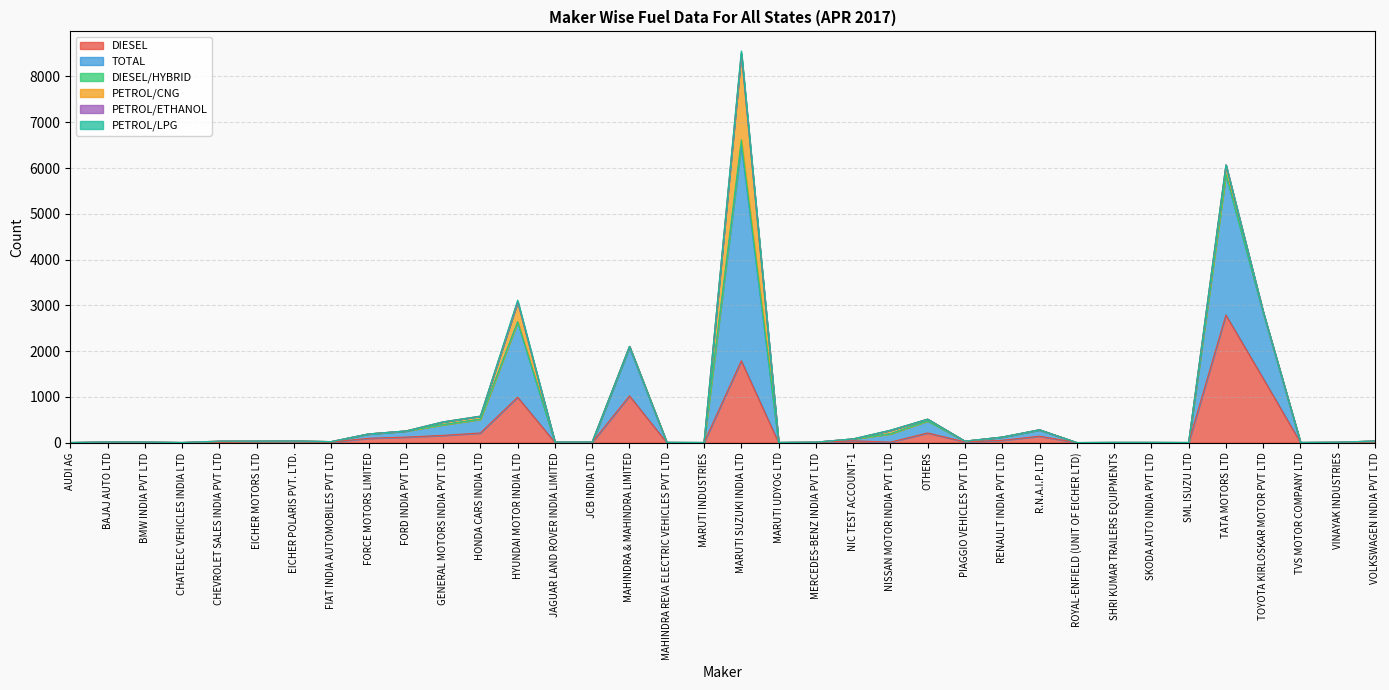

The PETROL/LPG series shows -26 at JAGUAR LAND ROVER INDIA LIMITED. True or false?

False